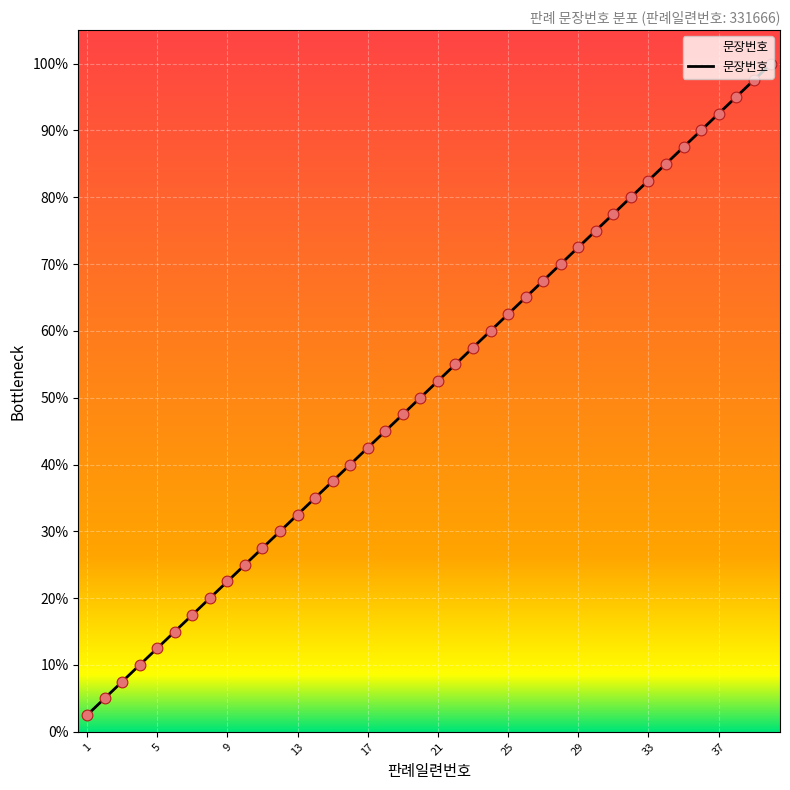

What is the greatest value displayed?

100.0